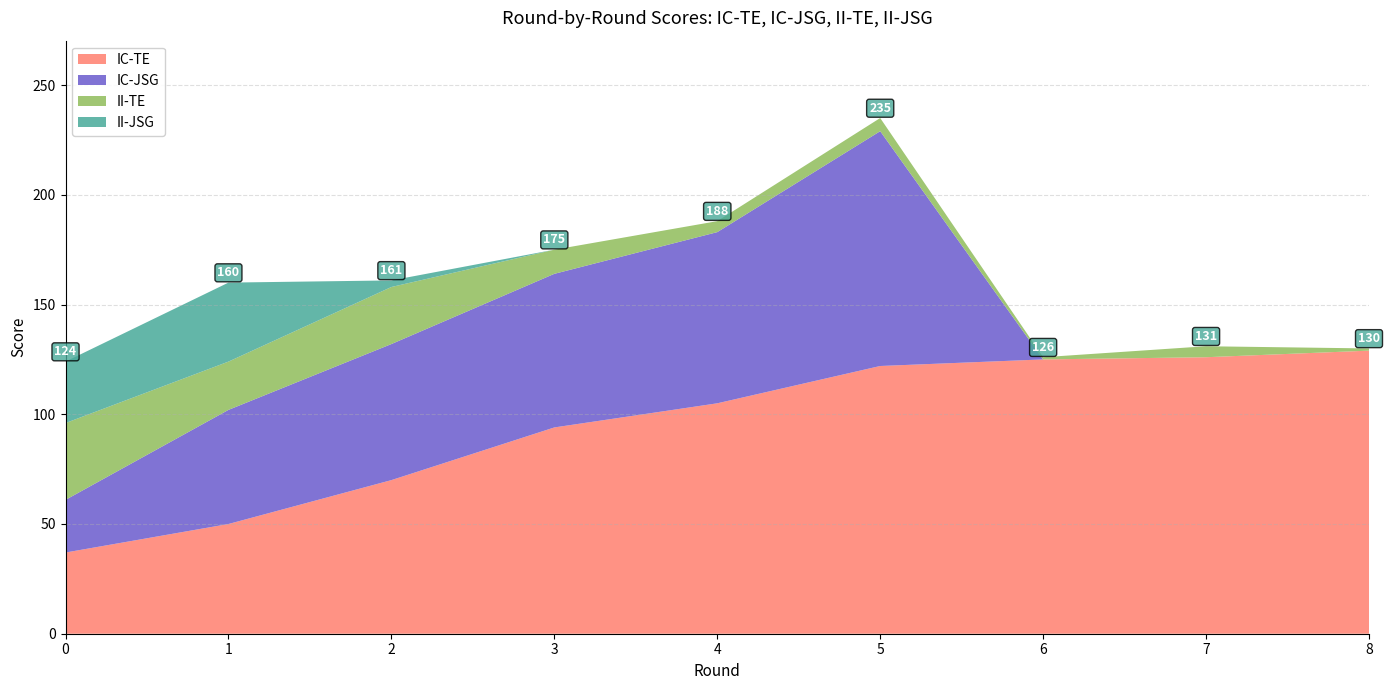

Reading left to right, what are all the values shown in this chart?

IC-TE: 0=37	1=50	2=70	3=94	4=105	5=122	6=125	7=126	8=129
IC-JSG: 0=24	1=52	2=62	3=70	4=78	5=107	6=0	7=0	8=0
II-TE: 0=35	1=22	2=26	3=11	4=5	5=6	6=1	7=5	8=1
II-JSG: 0=28	1=36	2=3	3=0	4=0	5=0	6=0	7=0	8=0